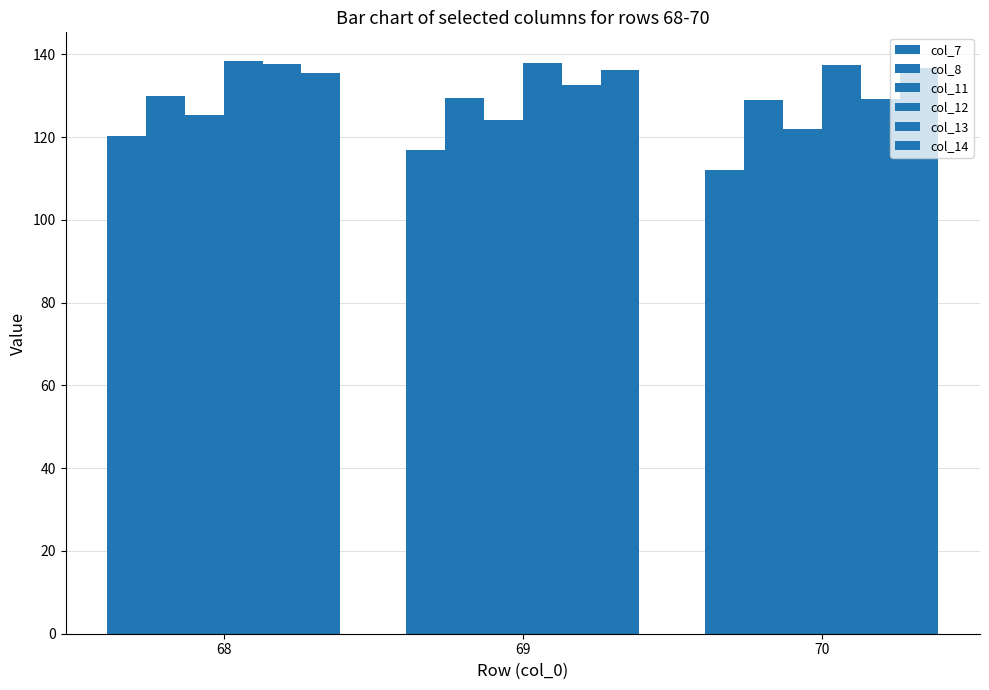

The col_14 series shows 135.6 at 68. True or false?

True